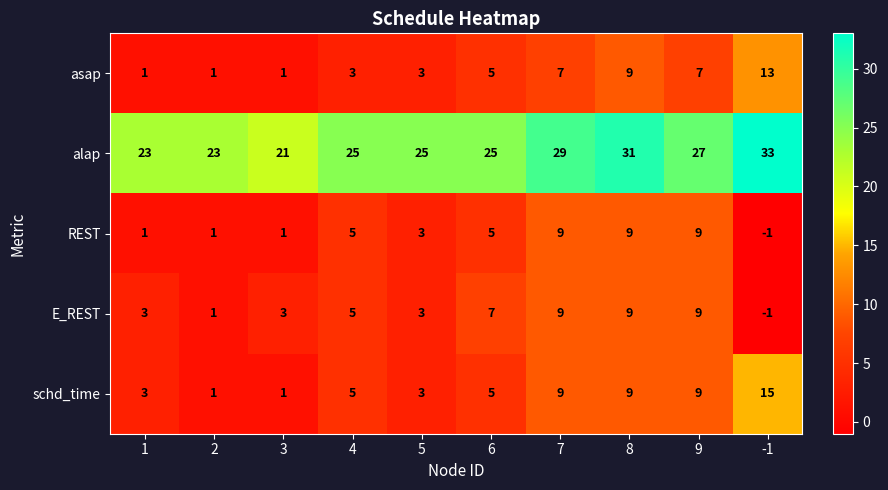

What is the approximate value of E_REST at 6, to the nearest 10?

10